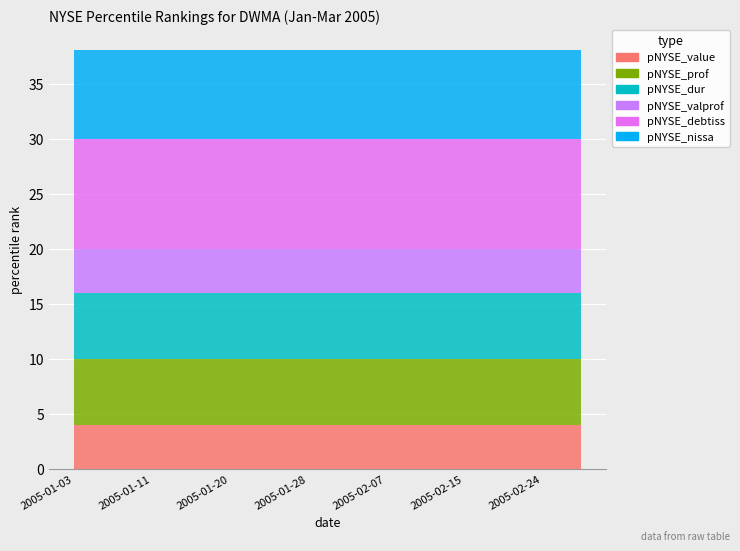

Reading right to left, extract all data points from this chart.

pNYSE_value: 2005-03-01=4	2005-02-28=4	2005-02-25=4	2005-02-24=4	2005-02-23=4	2005-02-22=4	2005-02-18=4	2005-02-17=4	2005-02-16=4	2005-02-15=4	2005-02-14=4	2005-02-11=4	2005-02-10=4	2005-02-09=4	2005-02-08=4	2005-02-07=4	2005-02-04=4	2005-02-03=4	2005-02-02=4	2005-02-01=4	2005-01-31=4	2005-01-28=4	2005-01-27=4	2005-01-26=4	2005-01-25=4	2005-01-24=4	2005-01-21=4	2005-01-20=4	2005-01-19=4	2005-01-18=4	2005-01-14=4	2005-01-13=4	2005-01-12=4	2005-01-11=4	2005-01-10=4	2005-01-07=4	2005-01-06=4	2005-01-05=4	2005-01-04=4	2005-01-03=4
pNYSE_prof: 2005-03-01=6	2005-02-28=6	2005-02-25=6	2005-02-24=6	2005-02-23=6	2005-02-22=6	2005-02-18=6	2005-02-17=6	2005-02-16=6	2005-02-15=6	2005-02-14=6	2005-02-11=6	2005-02-10=6	2005-02-09=6	2005-02-08=6	2005-02-07=6	2005-02-04=6	2005-02-03=6	2005-02-02=6	2005-02-01=6	2005-01-31=6	2005-01-28=6	2005-01-27=6	2005-01-26=6	2005-01-25=6	2005-01-24=6	2005-01-21=6	2005-01-20=6	2005-01-19=6	2005-01-18=6	2005-01-14=6	2005-01-13=6	2005-01-12=6	2005-01-11=6	2005-01-10=6	2005-01-07=6	2005-01-06=6	2005-01-05=6	2005-01-04=6	2005-01-03=6
pNYSE_dur: 2005-03-01=6	2005-02-28=6	2005-02-25=6	2005-02-24=6	2005-02-23=6	2005-02-22=6	2005-02-18=6	2005-02-17=6	2005-02-16=6	2005-02-15=6	2005-02-14=6	2005-02-11=6	2005-02-10=6	2005-02-09=6	2005-02-08=6	2005-02-07=6	2005-02-04=6	2005-02-03=6	2005-02-02=6	2005-02-01=6	2005-01-31=6	2005-01-28=6	2005-01-27=6	2005-01-26=6	2005-01-25=6	2005-01-24=6	2005-01-21=6	2005-01-20=6	2005-01-19=6	2005-01-18=6	2005-01-14=6	2005-01-13=6	2005-01-12=6	2005-01-11=6	2005-01-10=6	2005-01-07=6	2005-01-06=6	2005-01-05=6	2005-01-04=6	2005-01-03=6
pNYSE_valprof: 2005-03-01=4	2005-02-28=4	2005-02-25=4	2005-02-24=4	2005-02-23=4	2005-02-22=4	2005-02-18=4	2005-02-17=4	2005-02-16=4	2005-02-15=4	2005-02-14=4	2005-02-11=4	2005-02-10=4	2005-02-09=4	2005-02-08=4	2005-02-07=4	2005-02-04=4	2005-02-03=4	2005-02-02=4	2005-02-01=4	2005-01-31=4	2005-01-28=4	2005-01-27=4	2005-01-26=4	2005-01-25=4	2005-01-24=4	2005-01-21=4	2005-01-20=4	2005-01-19=4	2005-01-18=4	2005-01-14=4	2005-01-13=4	2005-01-12=4	2005-01-11=4	2005-01-10=4	2005-01-07=4	2005-01-06=4	2005-01-05=4	2005-01-04=4	2005-01-03=4
pNYSE_debtiss: 2005-03-01=10	2005-02-28=10	2005-02-25=10	2005-02-24=10	2005-02-23=10	2005-02-22=10	2005-02-18=10	2005-02-17=10	2005-02-16=10	2005-02-15=10	2005-02-14=10	2005-02-11=10	2005-02-10=10	2005-02-09=10	2005-02-08=10	2005-02-07=10	2005-02-04=10	2005-02-03=10	2005-02-02=10	2005-02-01=10	2005-01-31=10	2005-01-28=10	2005-01-27=10	2005-01-26=10	2005-01-25=10	2005-01-24=10	2005-01-21=10	2005-01-20=10	2005-01-19=10	2005-01-18=10	2005-01-14=10	2005-01-13=10	2005-01-12=10	2005-01-11=10	2005-01-10=10	2005-01-07=10	2005-01-06=10	2005-01-05=10	2005-01-04=10	2005-01-03=10
pNYSE_nissa: 2005-03-01=8	2005-02-28=8	2005-02-25=8	2005-02-24=8	2005-02-23=8	2005-02-22=8	2005-02-18=8	2005-02-17=8	2005-02-16=8	2005-02-15=8	2005-02-14=8	2005-02-11=8	2005-02-10=8	2005-02-09=8	2005-02-08=8	2005-02-07=8	2005-02-04=8	2005-02-03=8	2005-02-02=8	2005-02-01=8	2005-01-31=8	2005-01-28=8	2005-01-27=8	2005-01-26=8	2005-01-25=8	2005-01-24=8	2005-01-21=8	2005-01-20=8	2005-01-19=8	2005-01-18=8	2005-01-14=8	2005-01-13=8	2005-01-12=8	2005-01-11=8	2005-01-10=8	2005-01-07=8	2005-01-06=8	2005-01-05=8	2005-01-04=8	2005-01-03=8